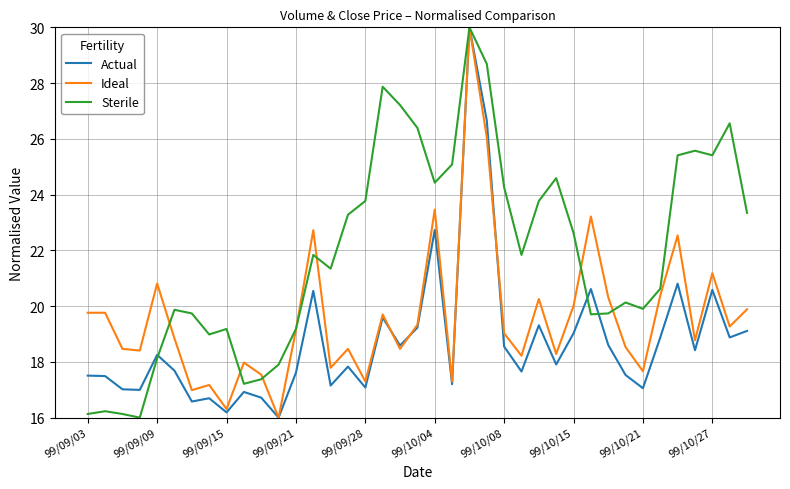

List the series in order of their overall mean, lowest first.

Actual, Ideal, Sterile